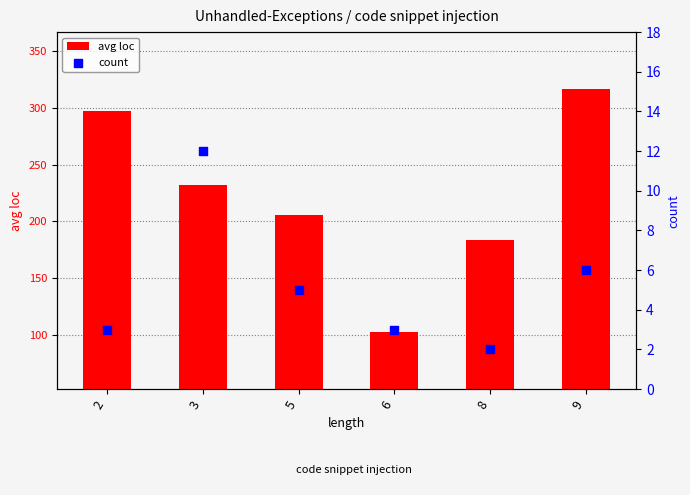

At how many categories does at least one series exceed 256?

2